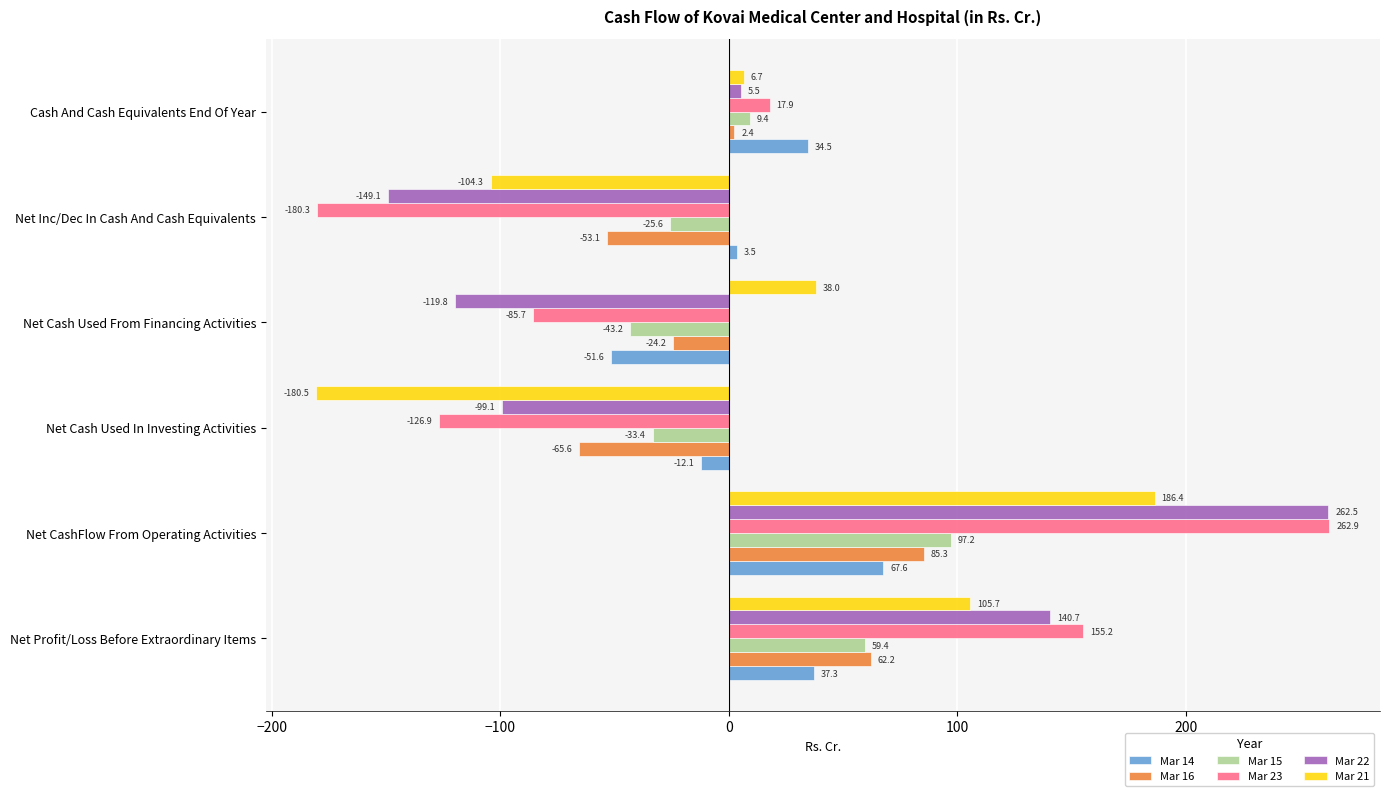

At how many categories does at least one series exceed 106?

2